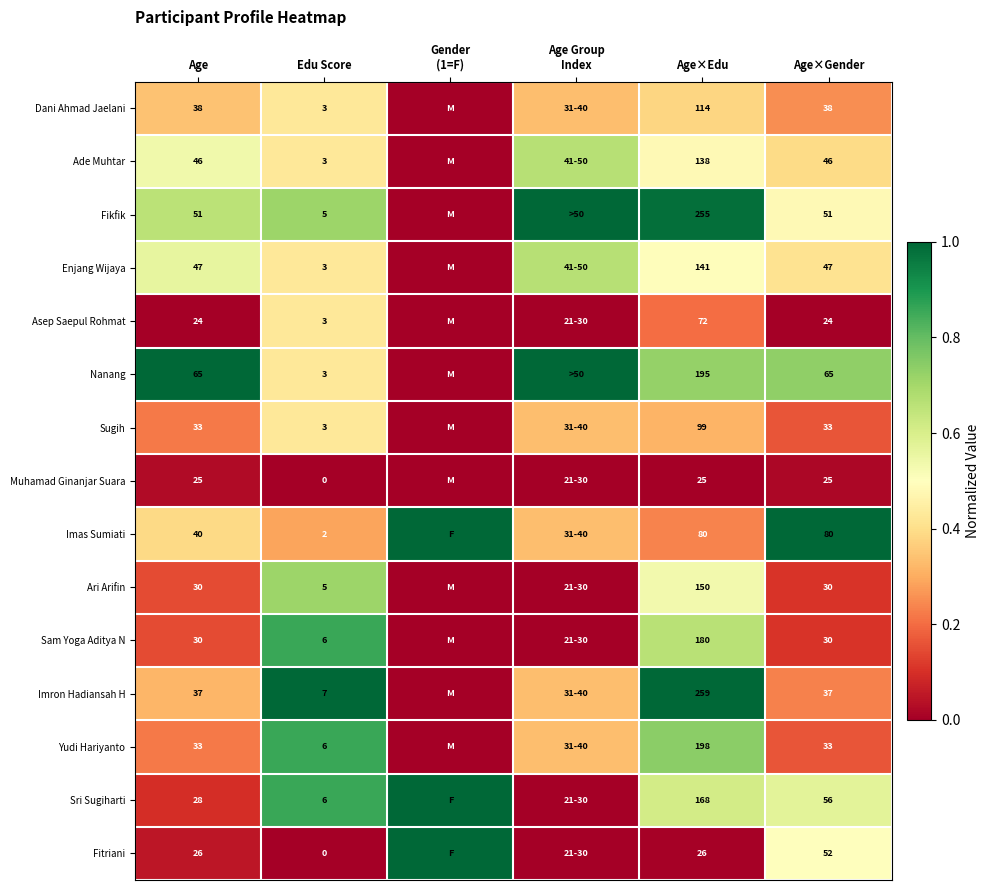

Which series changed the most between Age and Age×Gender?

Imas Sumiati